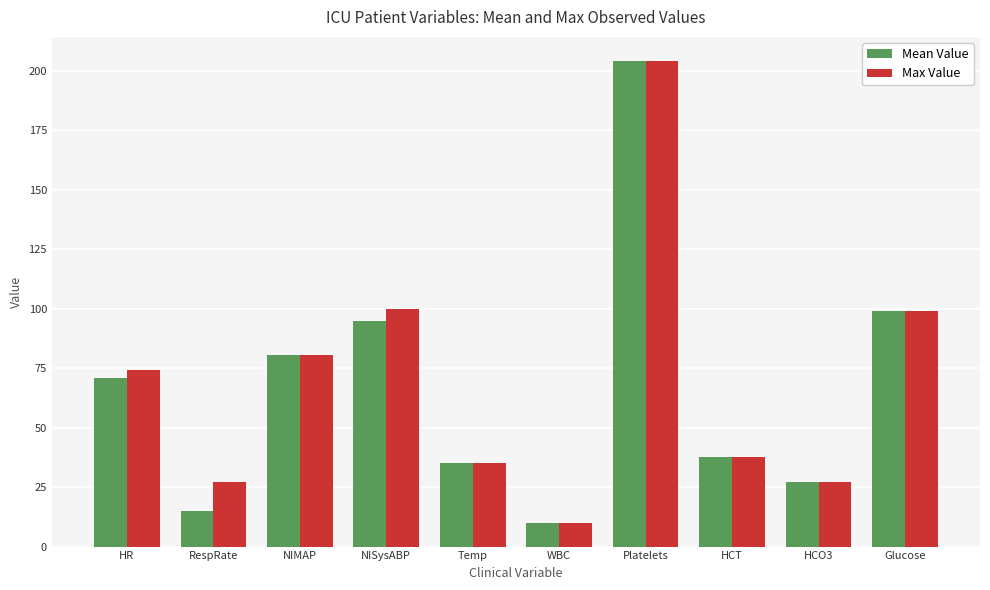

How many bars are there in each group?

2